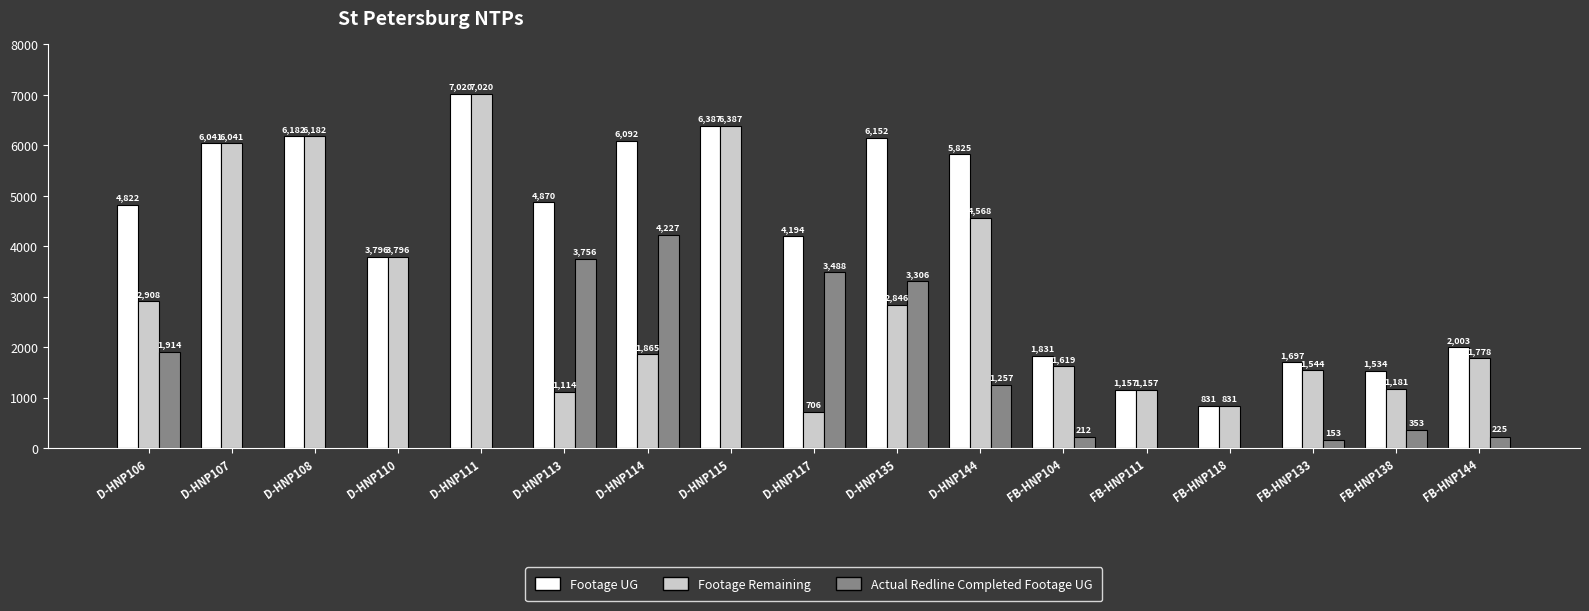

At which category is the sum across all series the highest?

D-HNP111